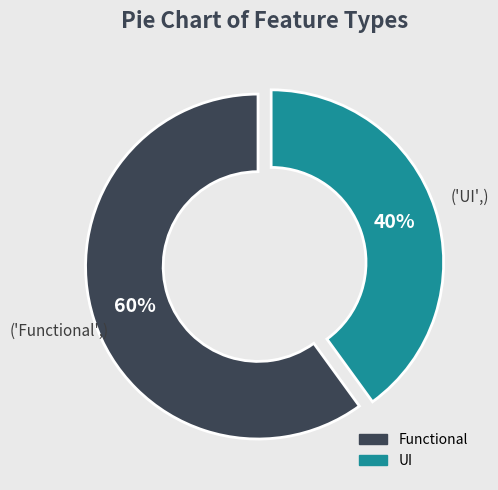

The Functional slice represents 60% of the pie. True or false?

True